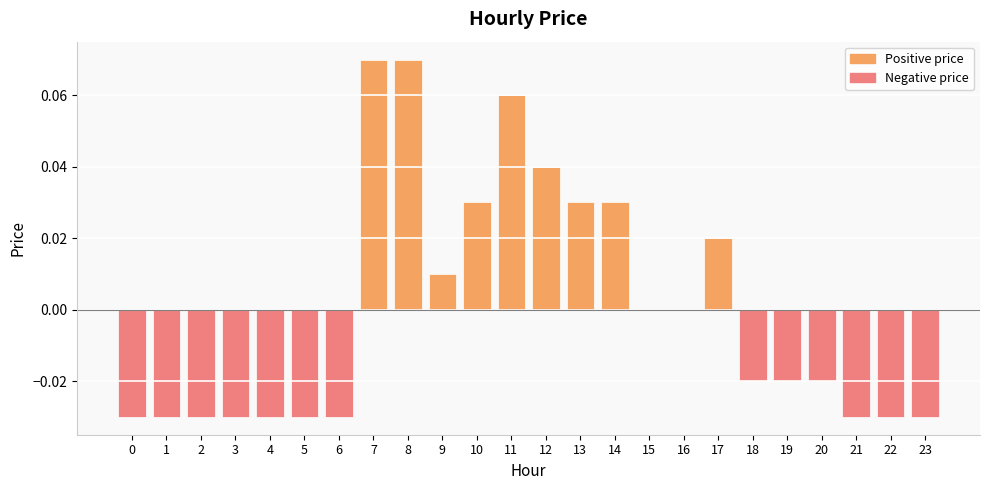

At which label does the data first exceed 0?

7